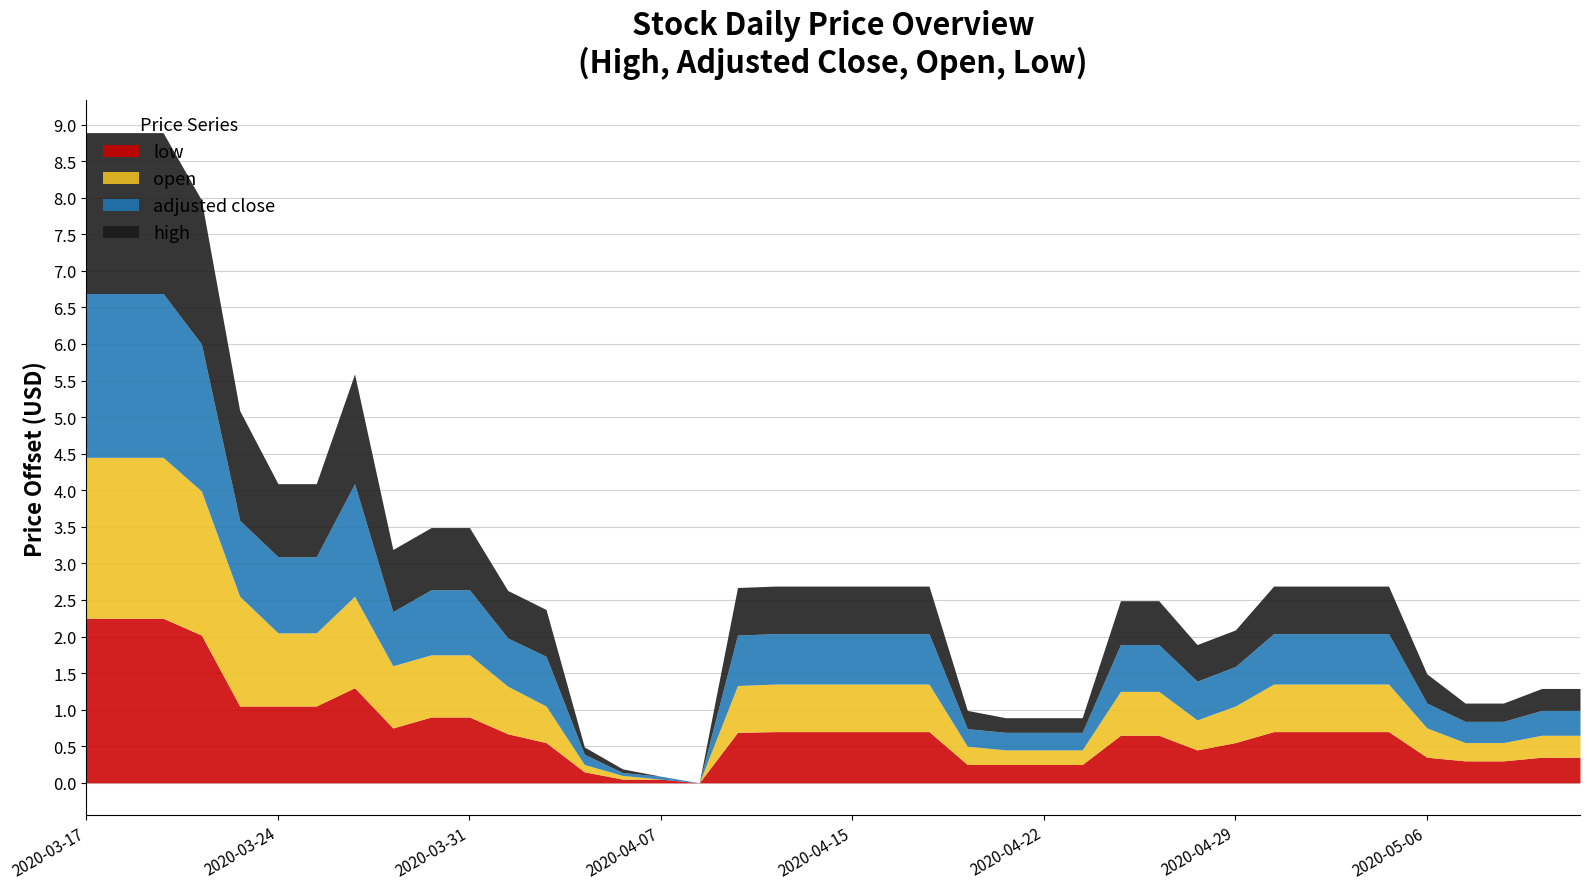

How many data points does each series have?

40